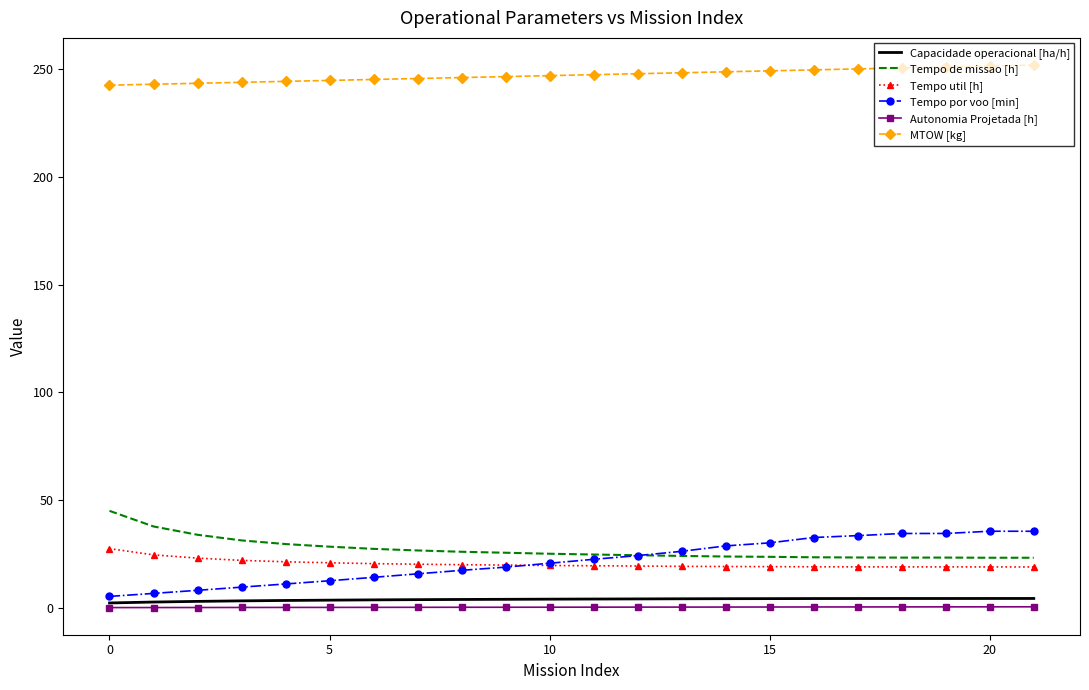

True or false: MTOW [kg] and Tempo de missao [h] intersect in this chart.

False